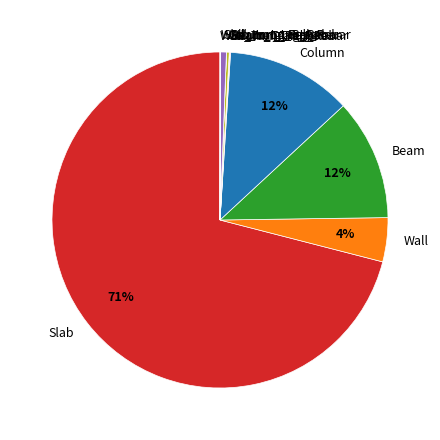

What is the largest slice in the pie chart?

Slab